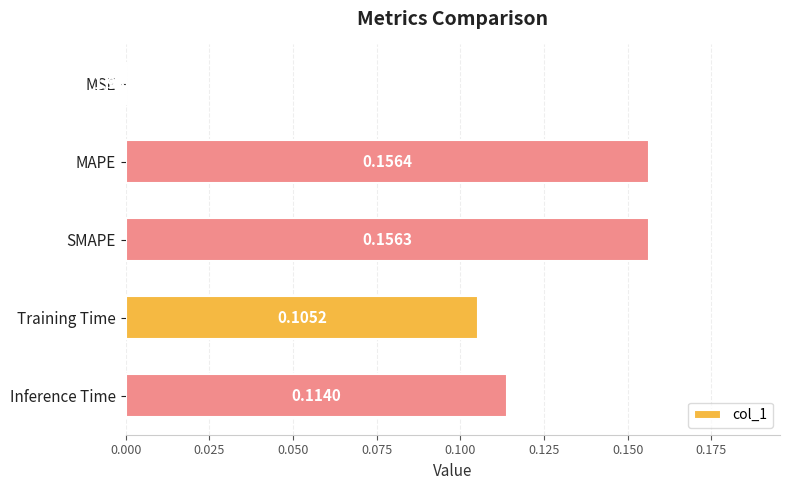

Which category has the highest value across all series?

MAPE